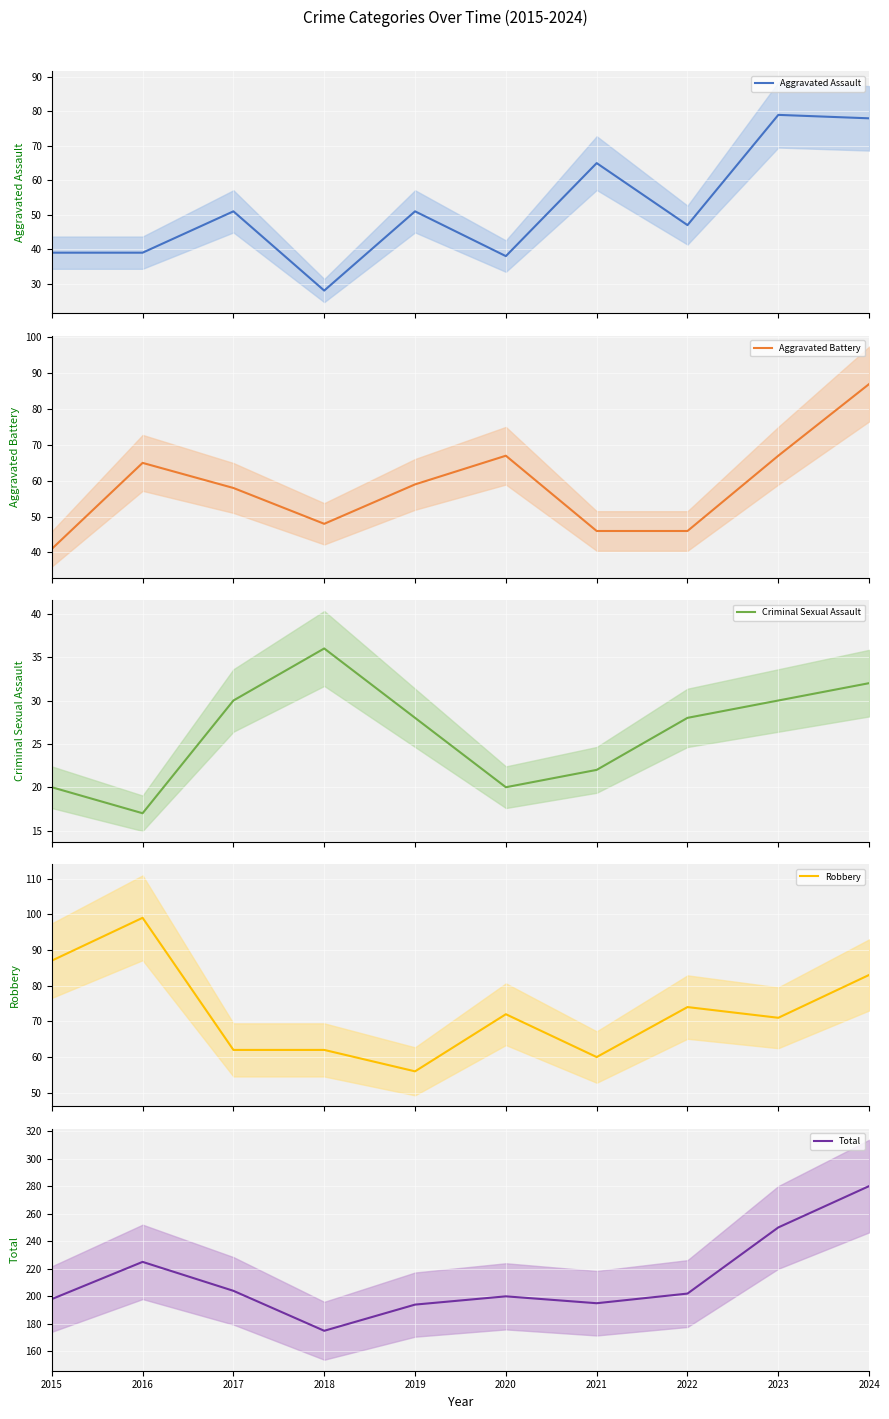

What is the spread (max minus min) of values at 2015?

178